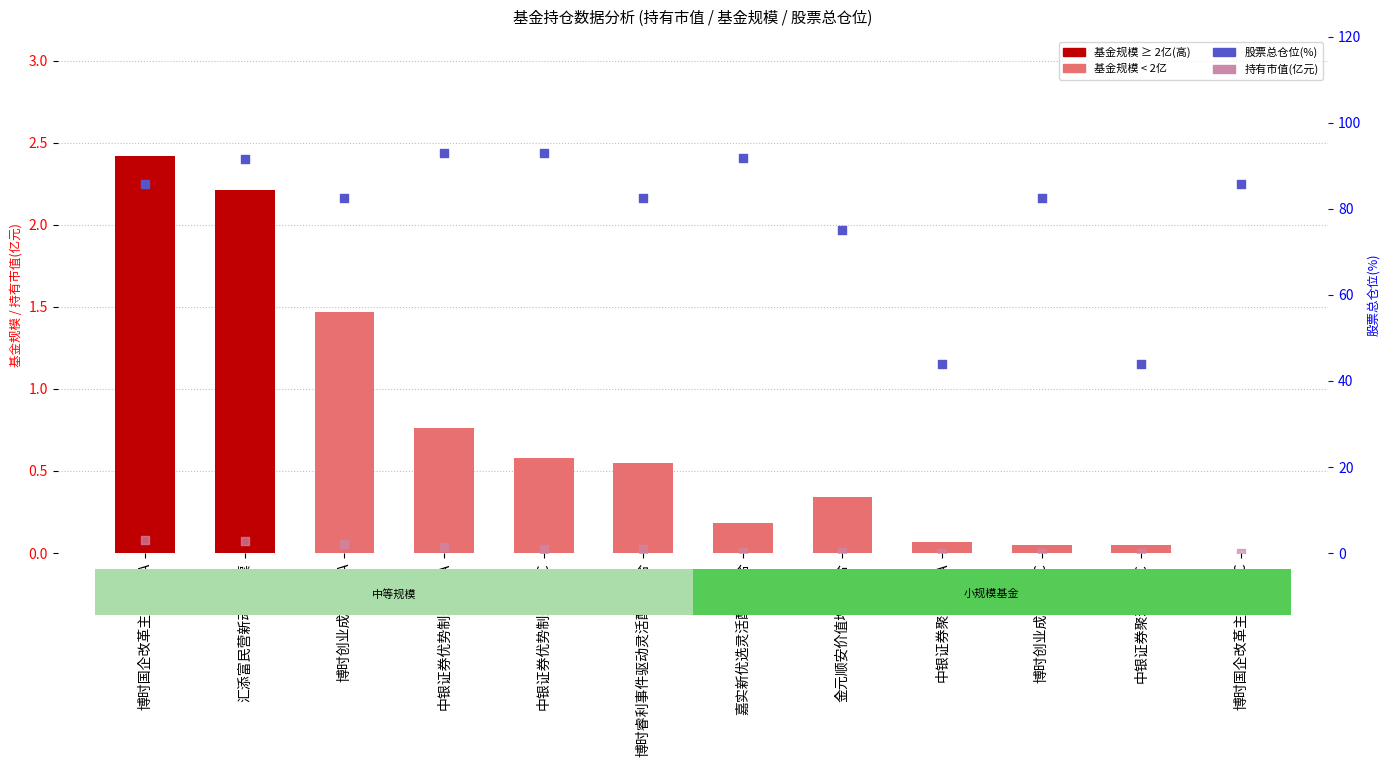

At how many categories does at least one series exceed 12?

12